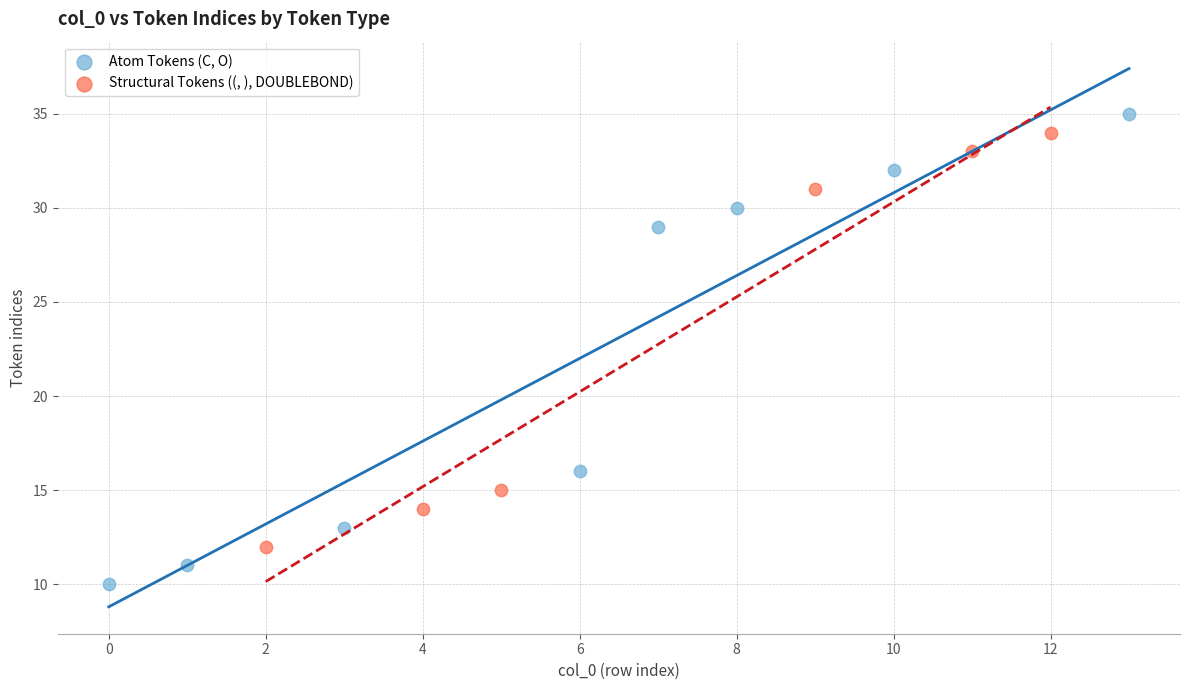

Which series has the largest Y range (max minus min)?

Atom Tokens (C, O)